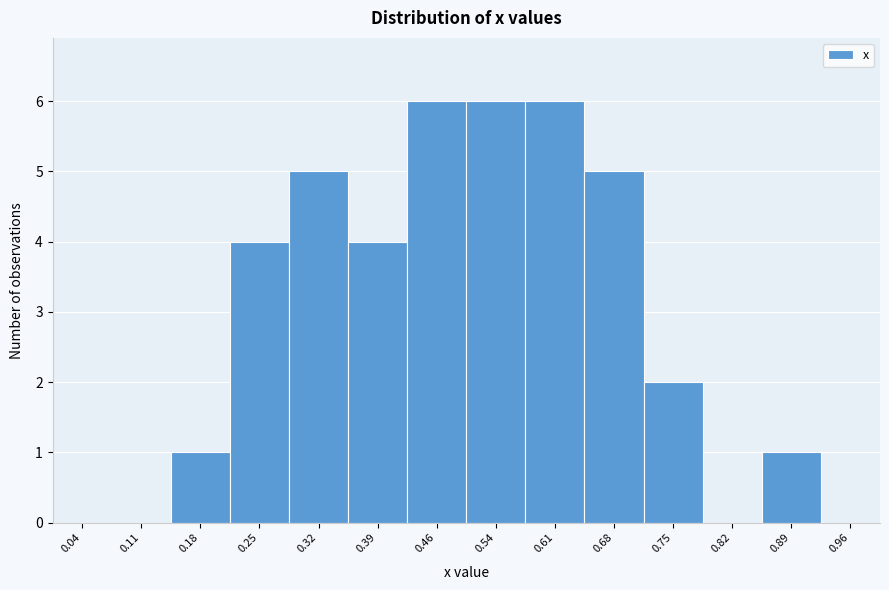

How tall is the bar that spans 0.43 to 0.50 on the x-axis? Neither the bar edges nor the heights are printed on the chart, so give them approximately, as read against the axes.

6